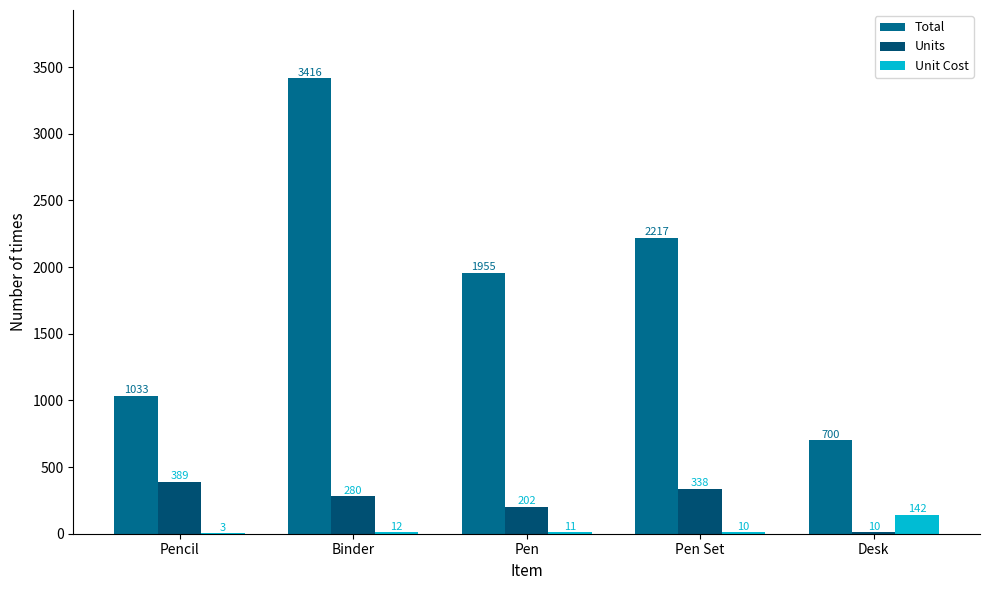

What is the sum of all Unit Cost values?

177.9